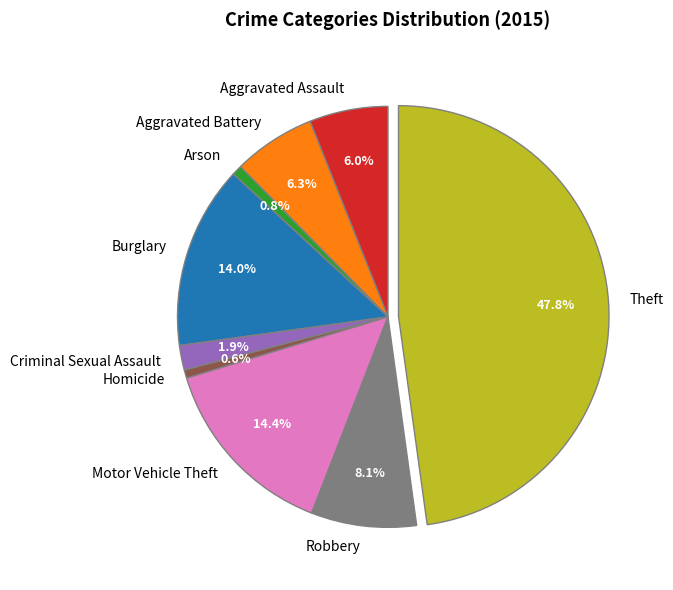

Which slice is the largest?

Theft